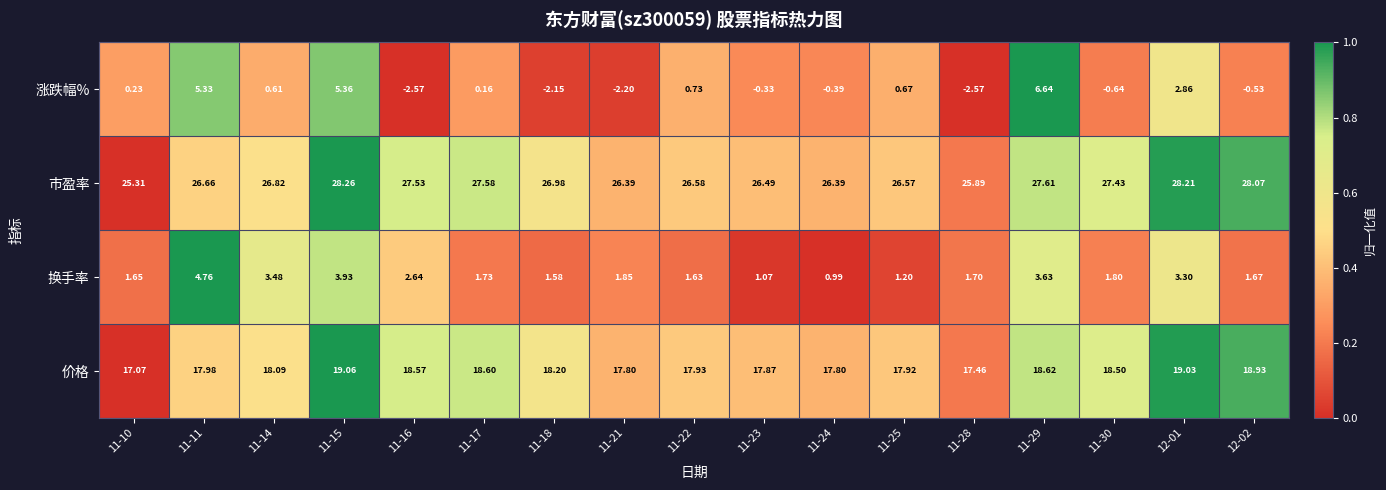

List the series in order of their peak value, highest first.

市盈率, 价格, 涨跌幅%, 换手率